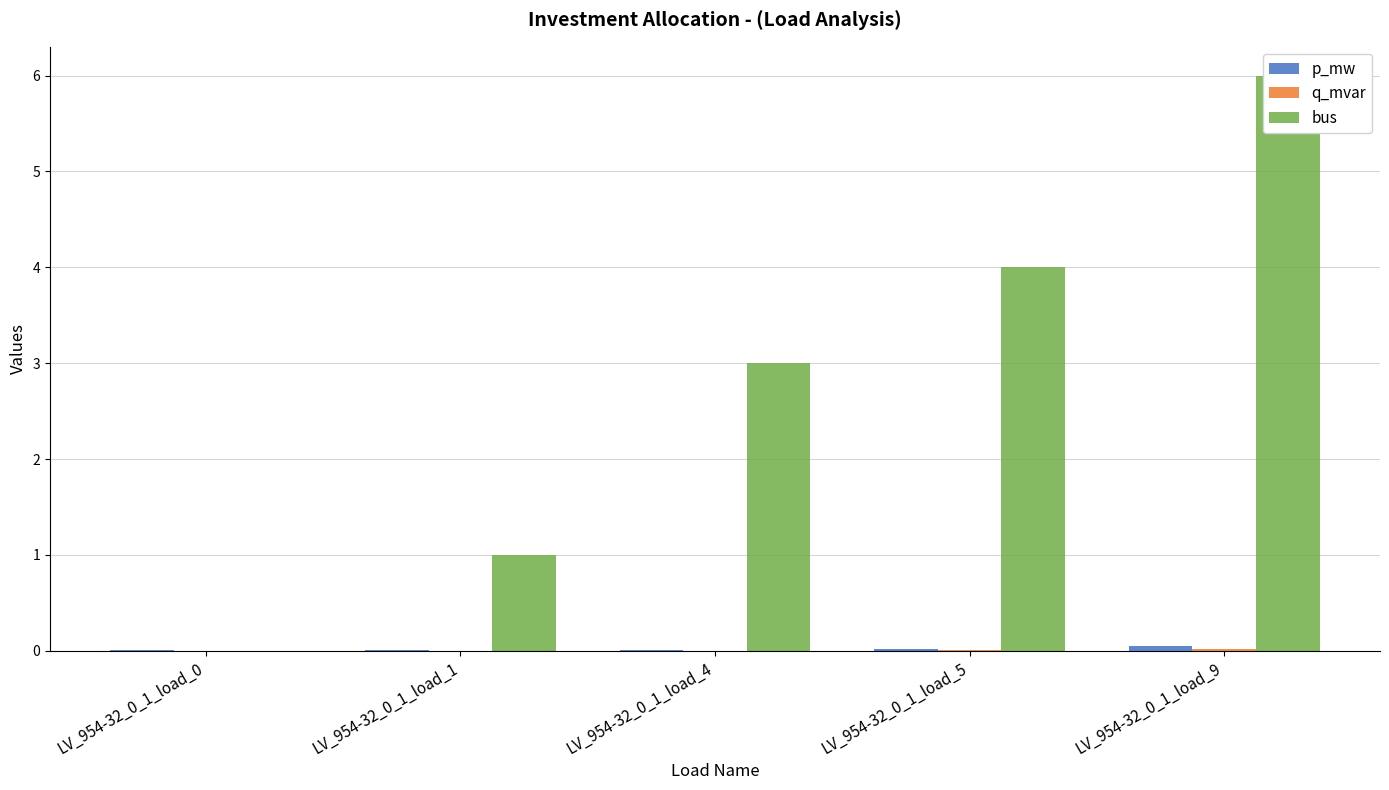

Which series has the widest spread of values?

bus